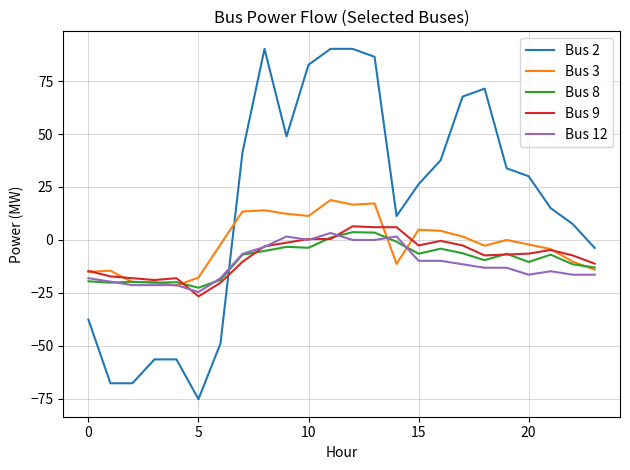

What is the sum of all Bus 2 values?

417.2